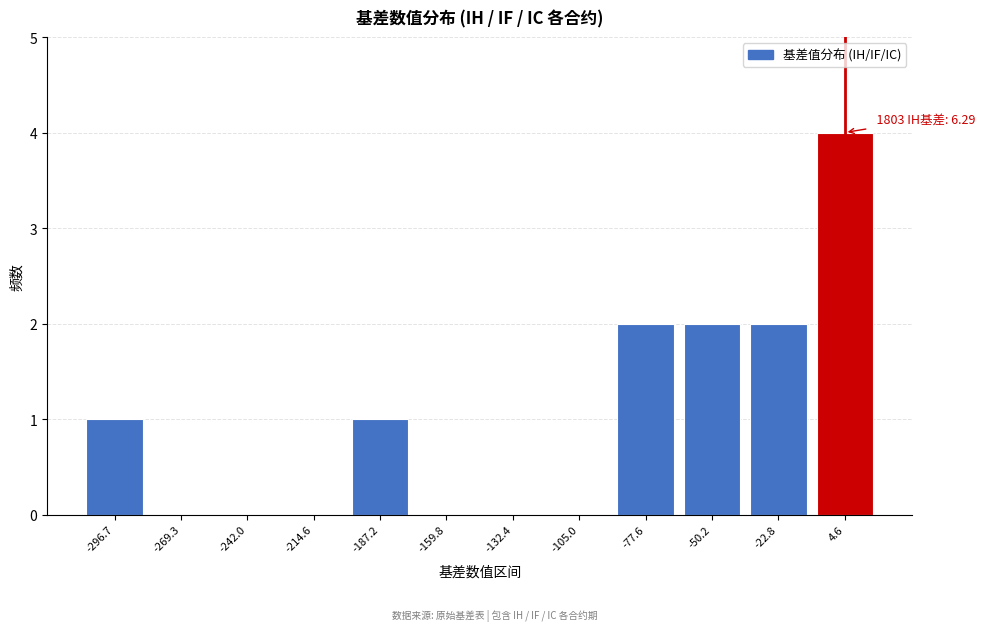

Reading right to left, list all the values displayed in this chart.

4.6=4	-22.8=2	-50.2=2	-77.6=2	-105.0=0	-132.4=0	-159.8=0	-187.2=1	-214.6=0	-242.0=0	-269.3=0	-296.7=1